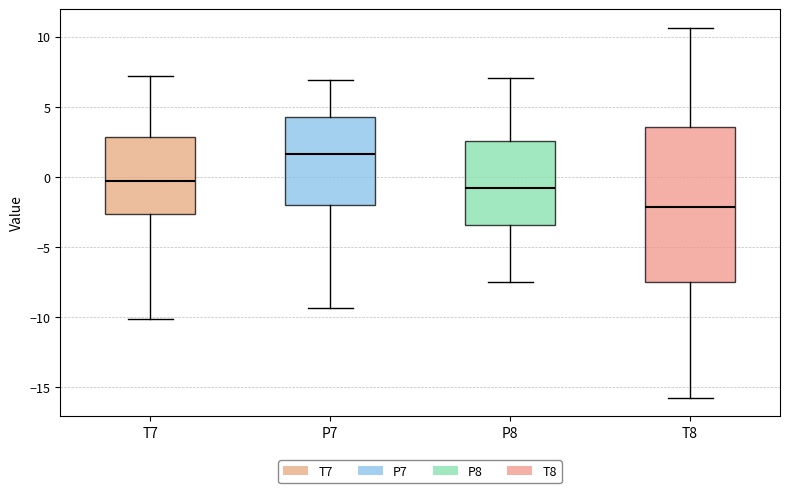

Where is the lower edge of the box for P7 on the y-axis? The values are not printed on the chart, so give them approximately, as read against the axis.

-2.0